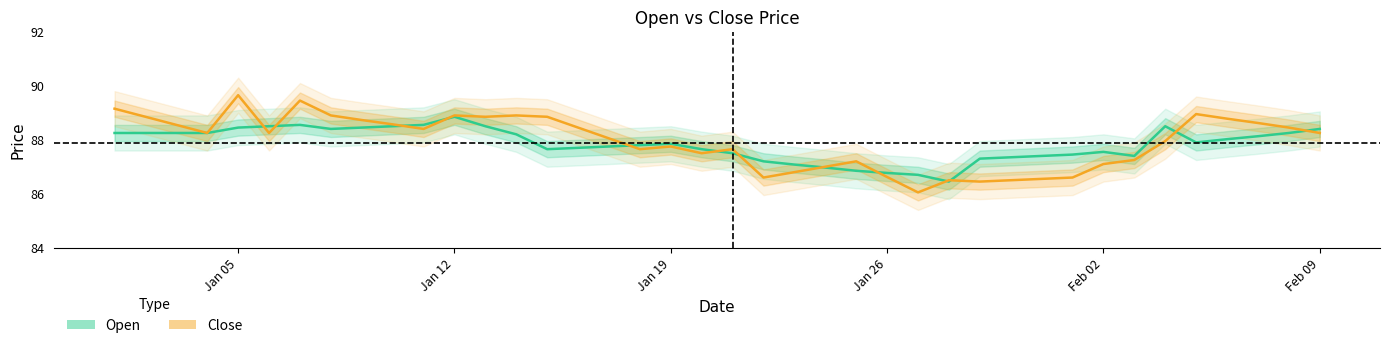

Rank the series by their average value, from highest to lowest.

Close, Open